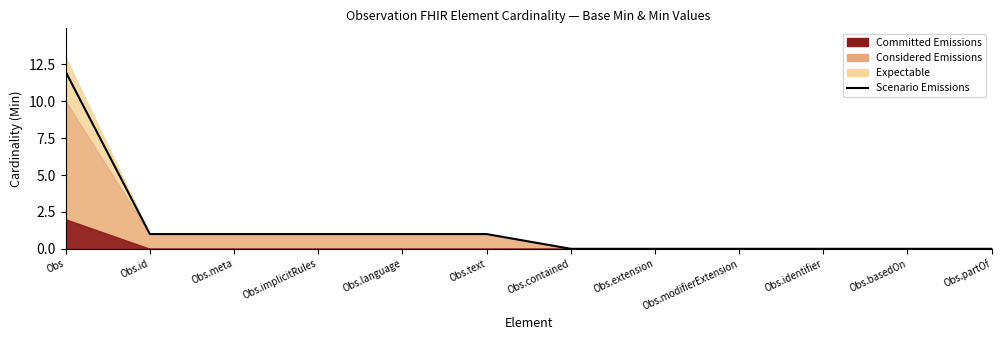

Between Obs.meta and Obs.language, which is larger?

Obs.meta